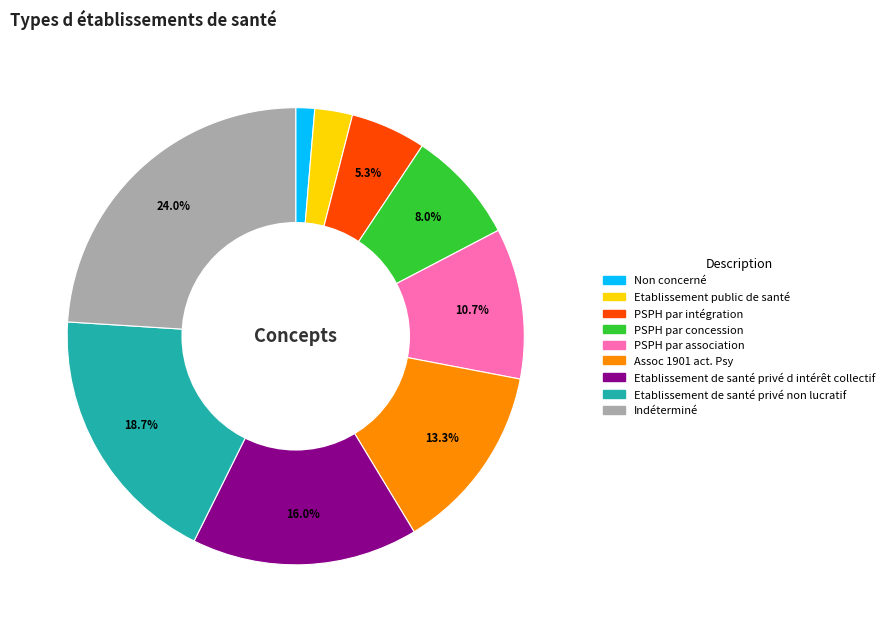

The PSPH par concession slice represents 1% of the pie. True or false?

False